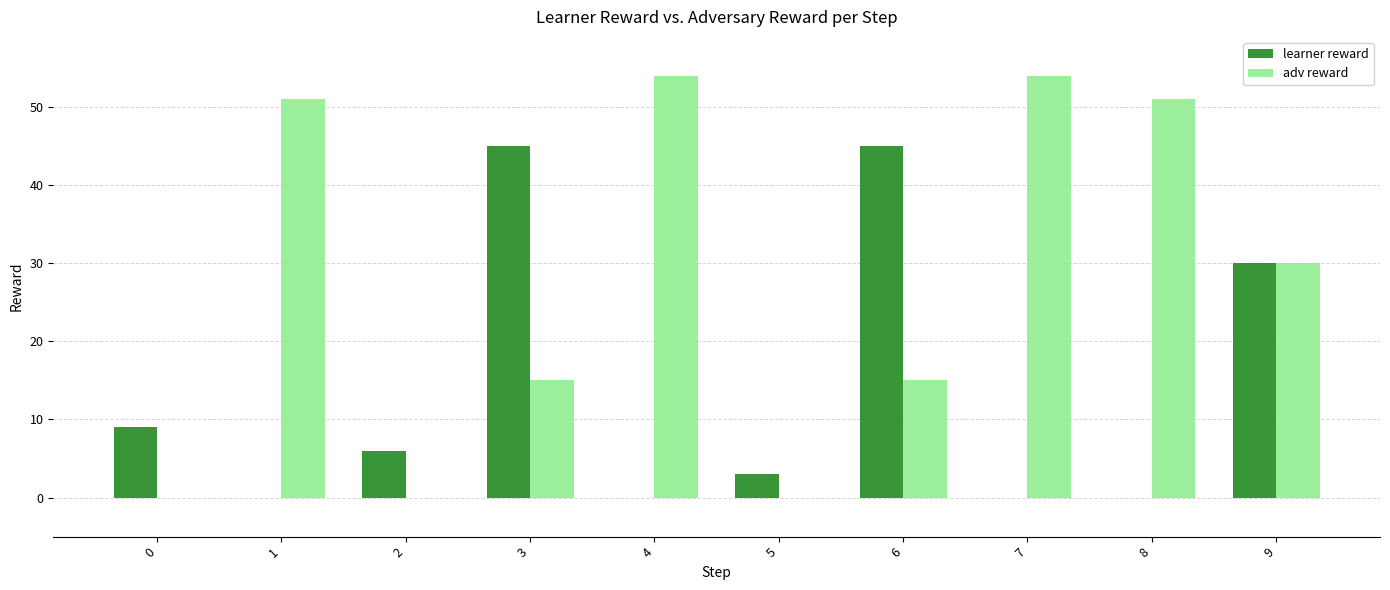

The adv reward series shows -19 at 5. True or false?

False